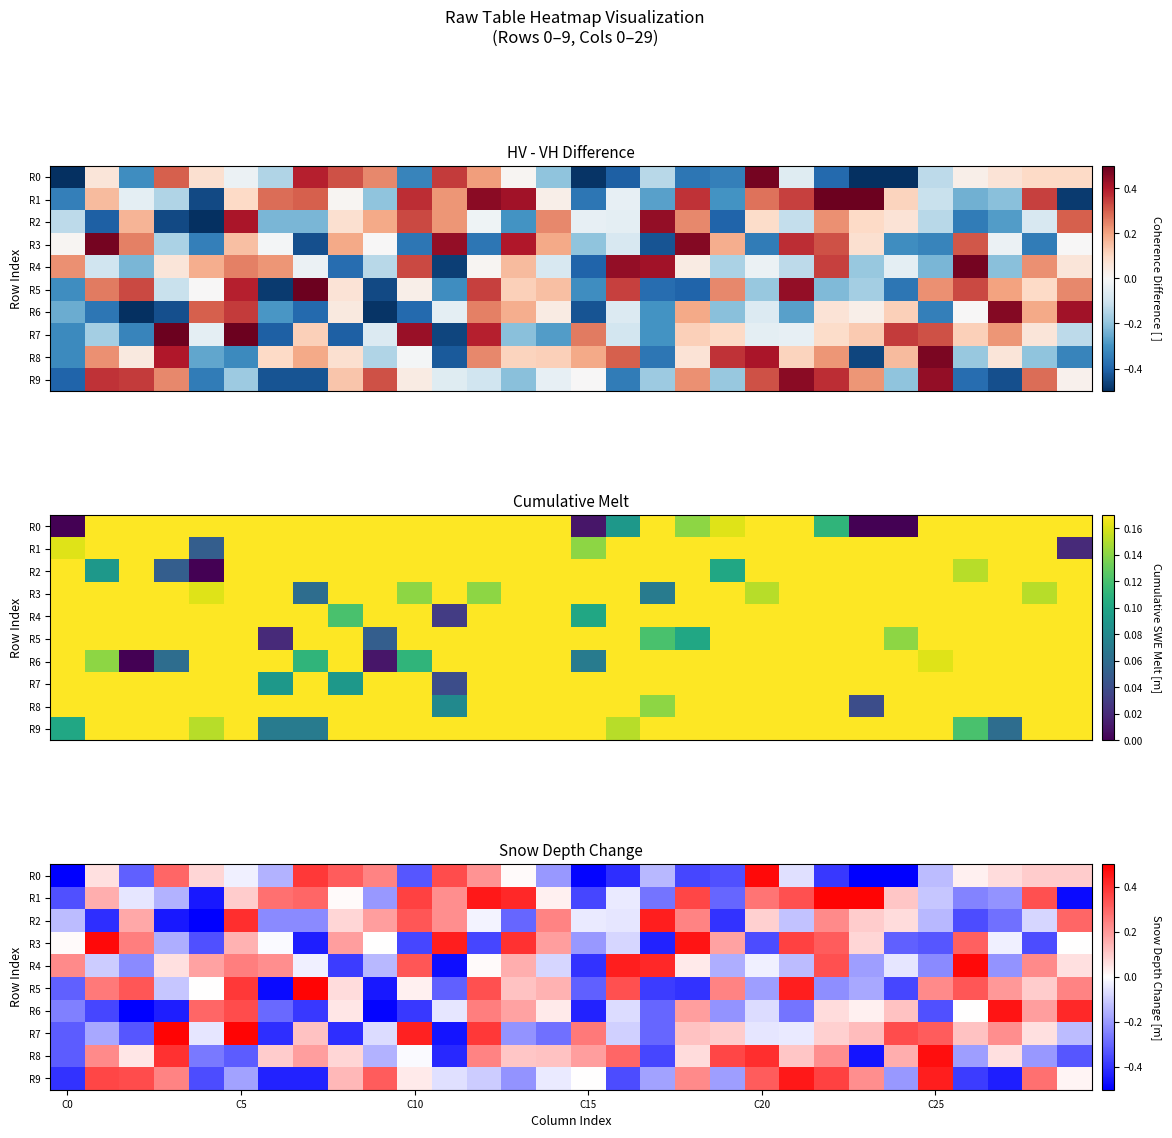

How many values in R3 are above zero?

14